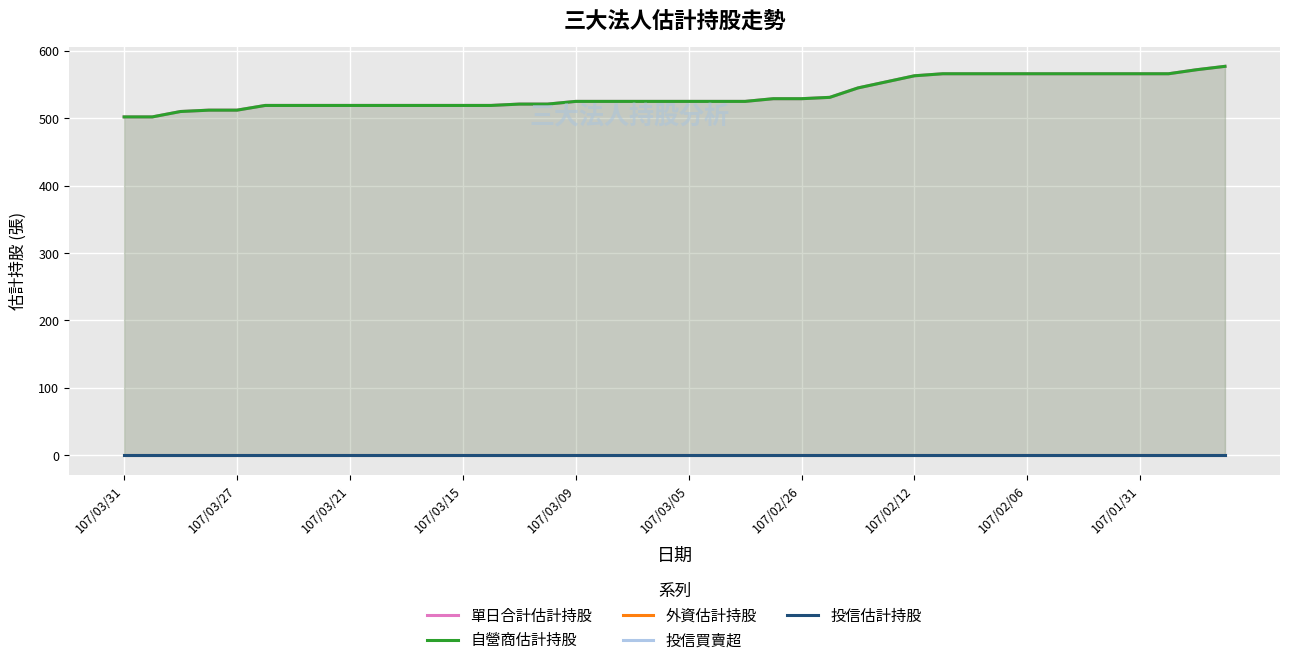

What is the greatest value displayed?

577